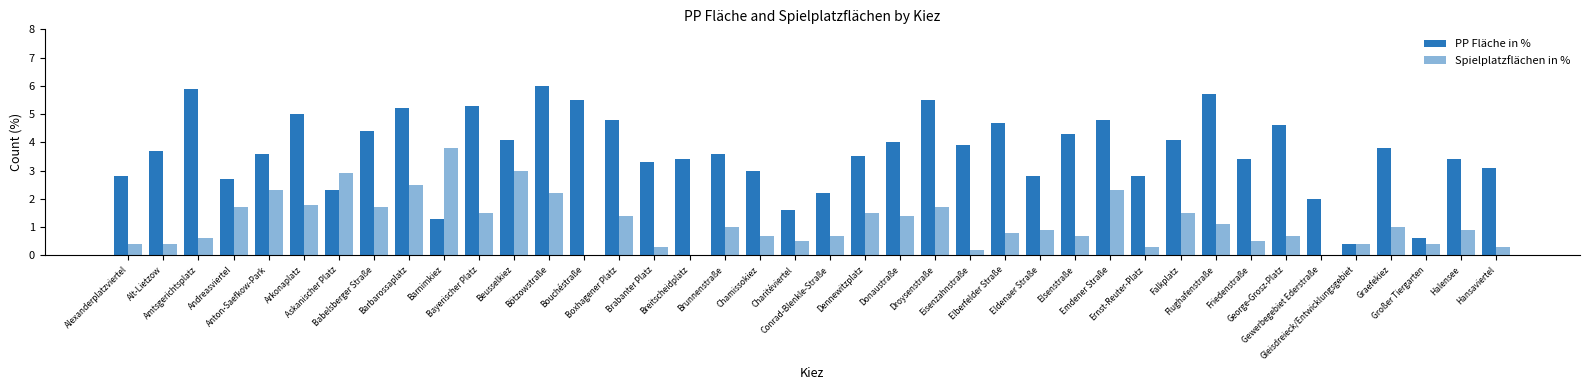

How many data points does each series have?

40